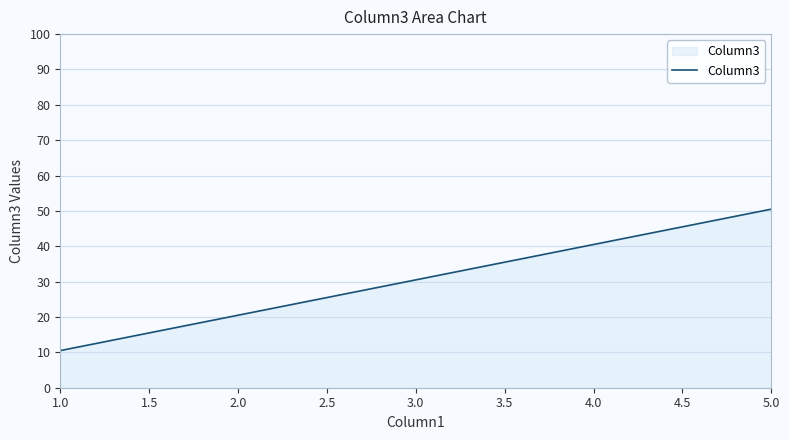

Rank the categories by value from lowest to highest.

1.0, 2.0, 3.0, 4.0, 5.0